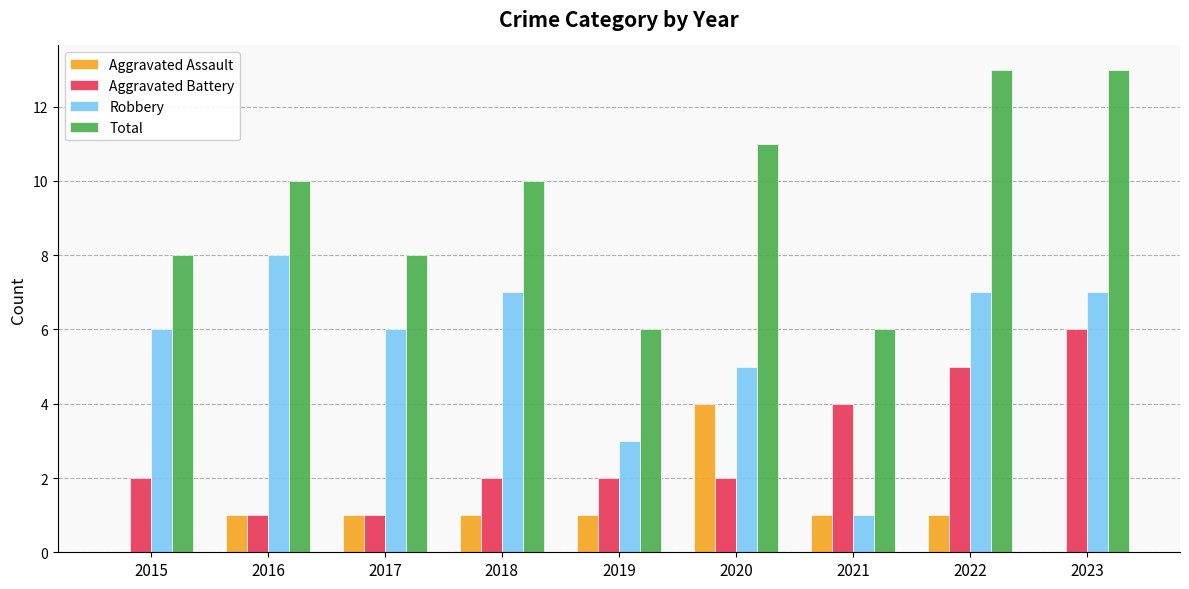

What is the spread (max minus min) of values at 2021?

5